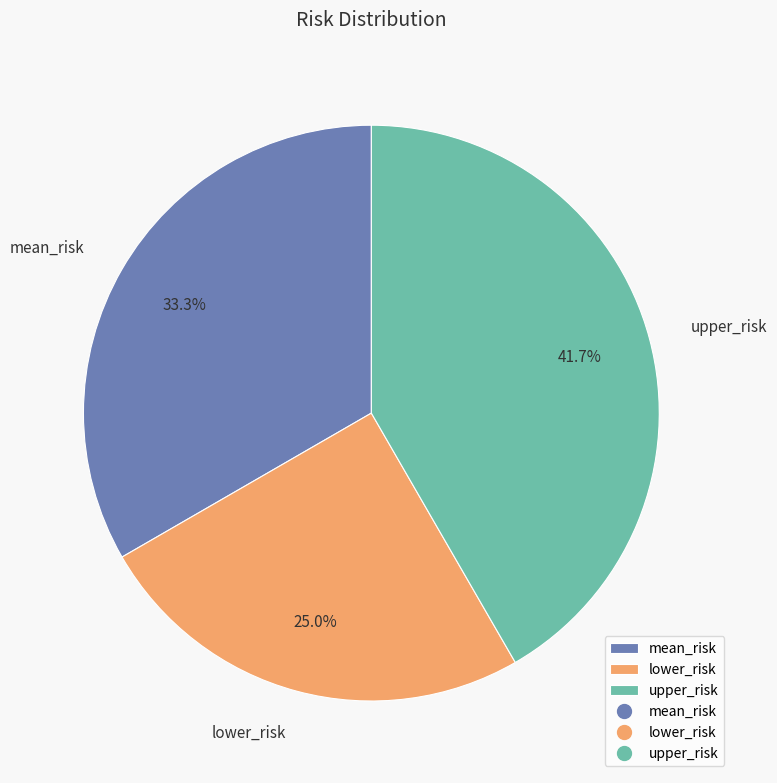

Is there any slice that represents more than half of the pie?

No